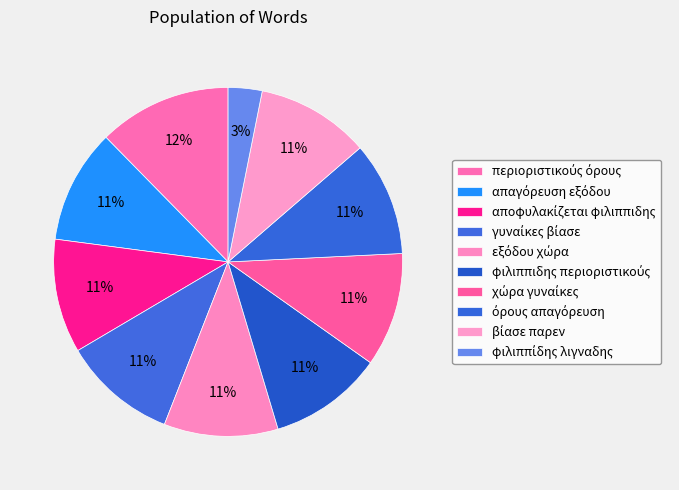

Count the number of slices in the pie.

10